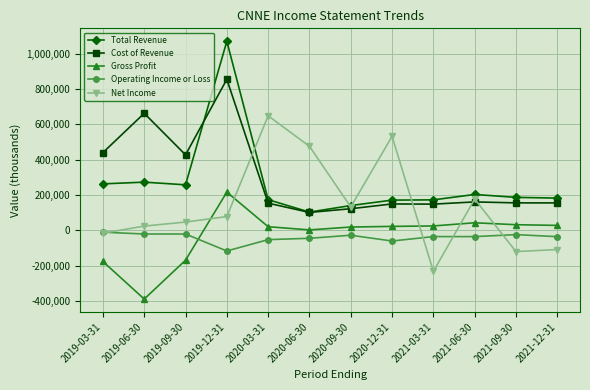

True or false: Total Revenue and Operating Income or Loss intersect in this chart.

False